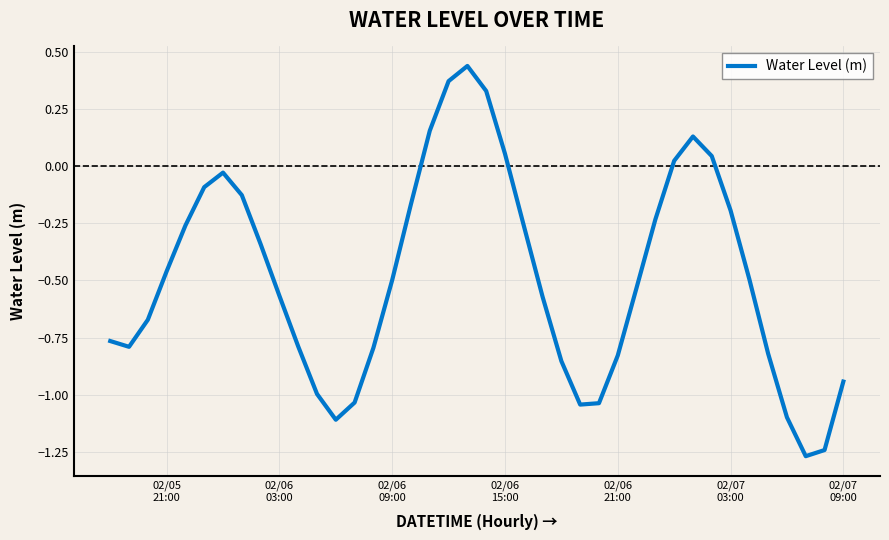

What is the difference between the maximum and minimum values?

1.7